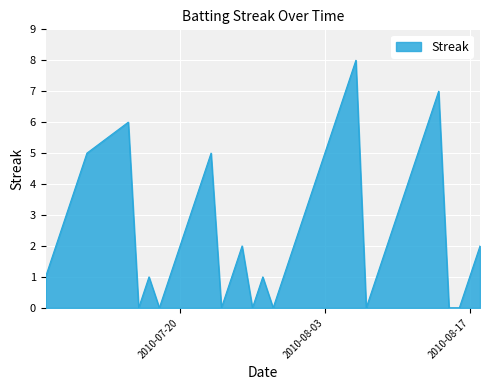

What is the difference between the maximum and minimum values?

8